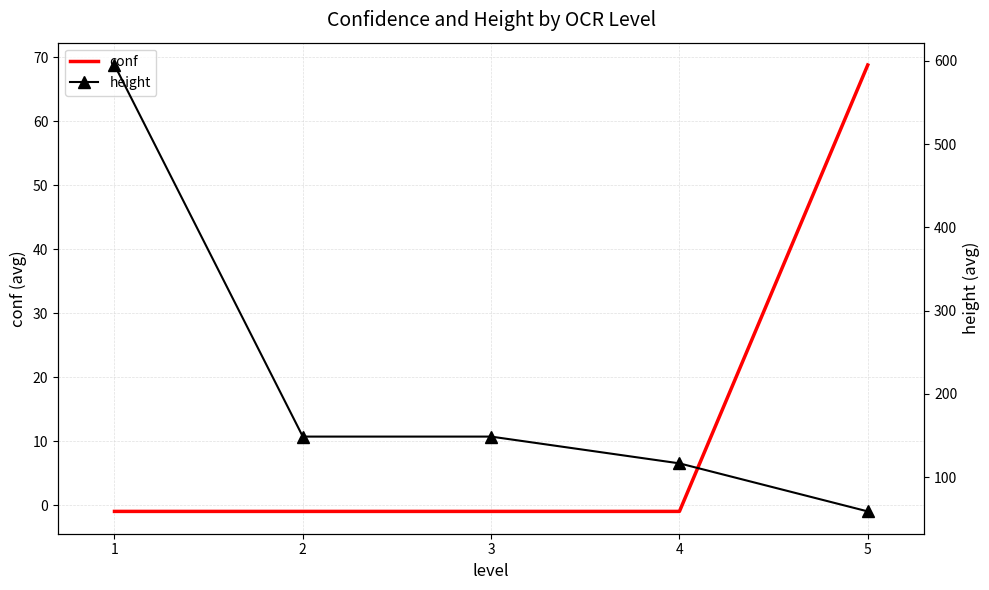

Reading left to right, list all the values displayed in this chart.

conf: 1=-1.0	2=-1.0	3=-1.0	4=-1.0	5=68.8
height: 1=595.0	2=148.8	3=148.8	4=116.6	5=58.9